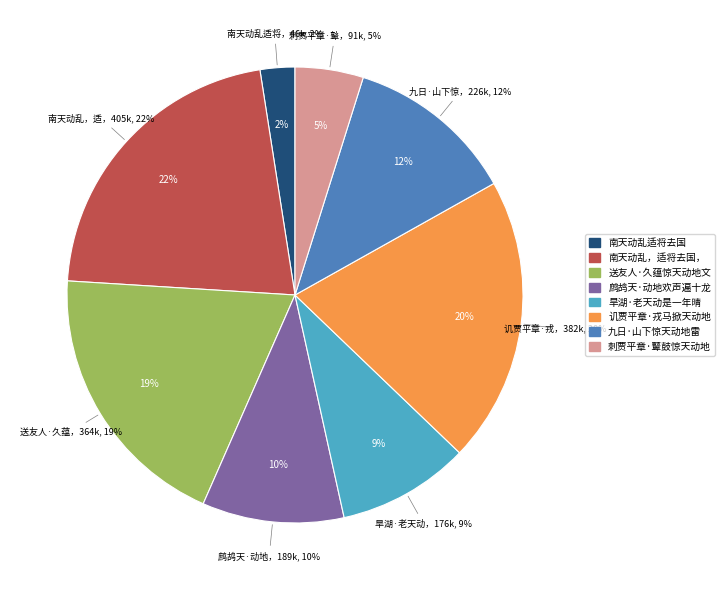

Approximately how many times larger is the value at 讥贾平章·戎马掀天动地来 compared to 南天动乱，适将去国，忆天问军中?

0.9